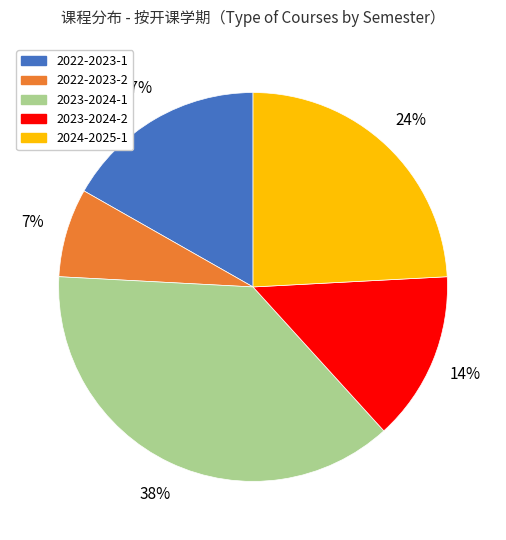

Approximately how many times larger is the value at 2023-2024-2 compared to 2023-2024-1?

0.4